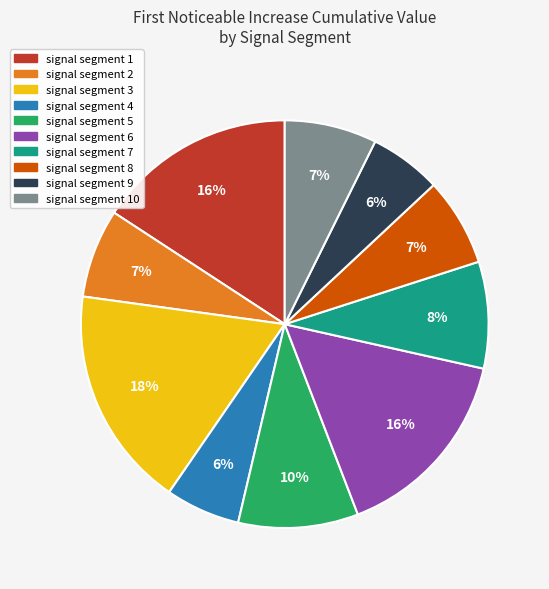

Is there a majority slice in this chart?

No